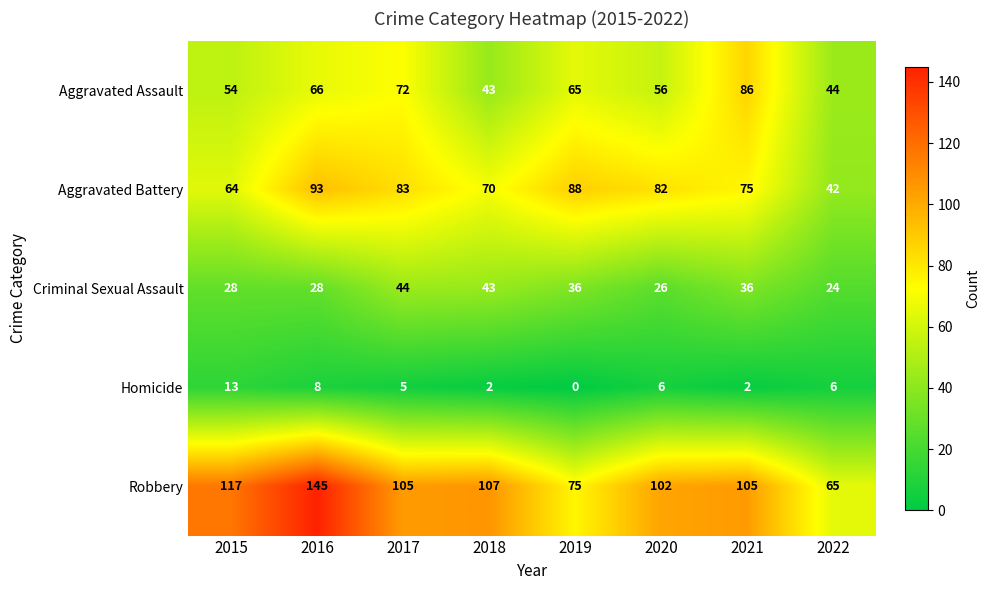

Is it true that Aggravated Assault equals 34 at 2015?

False